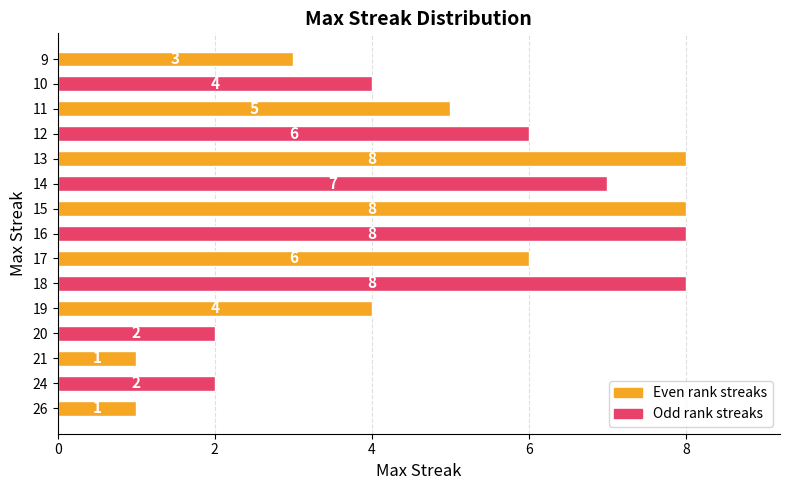

How many bars are there in total?

15